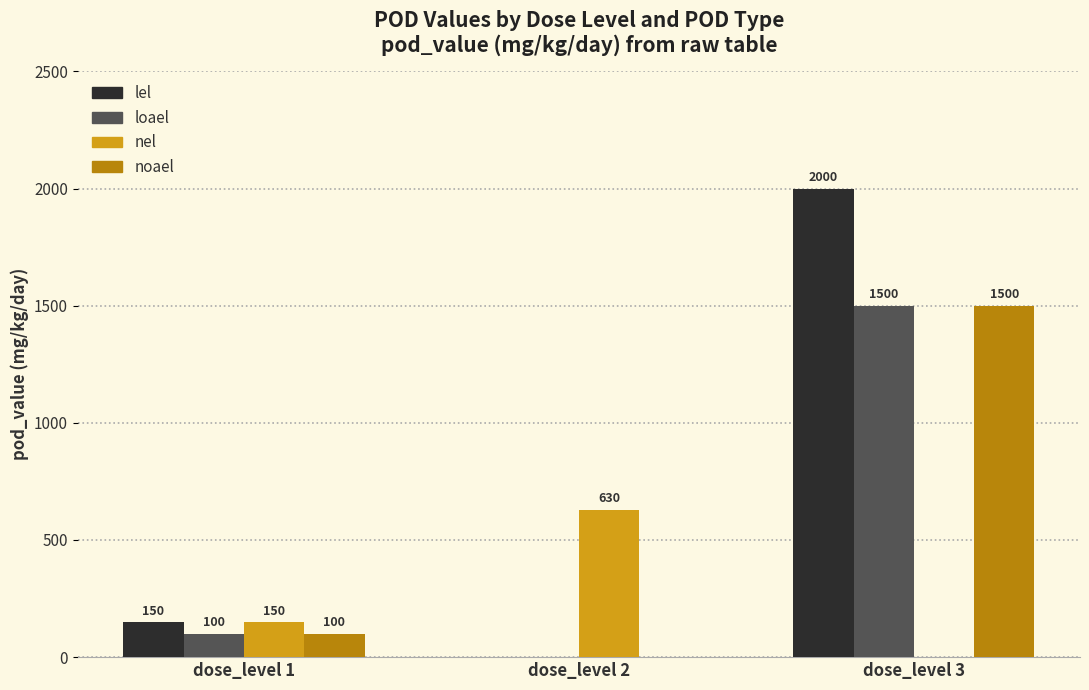

Does the chart contain stacked bars?

No